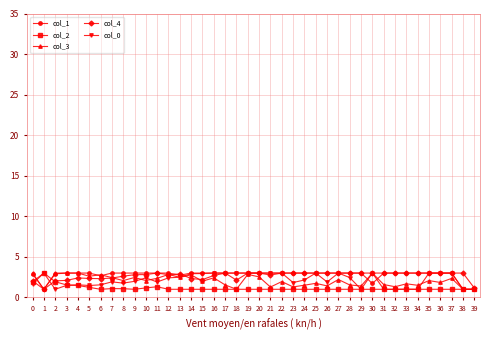

What is the sum of all col_3 values?

81.8